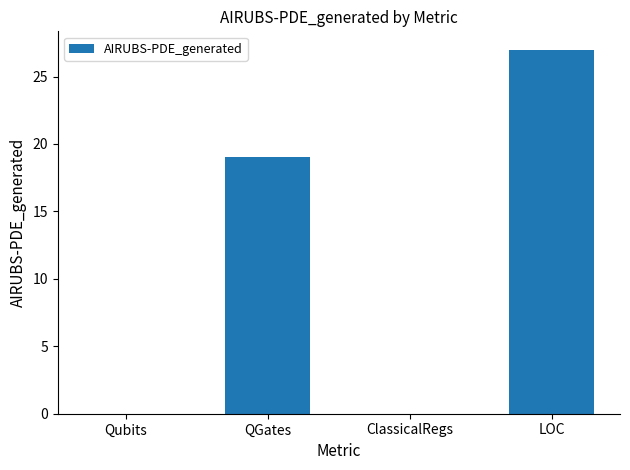

Reading left to right, what are all the values shown in this chart?

0	19	0	27